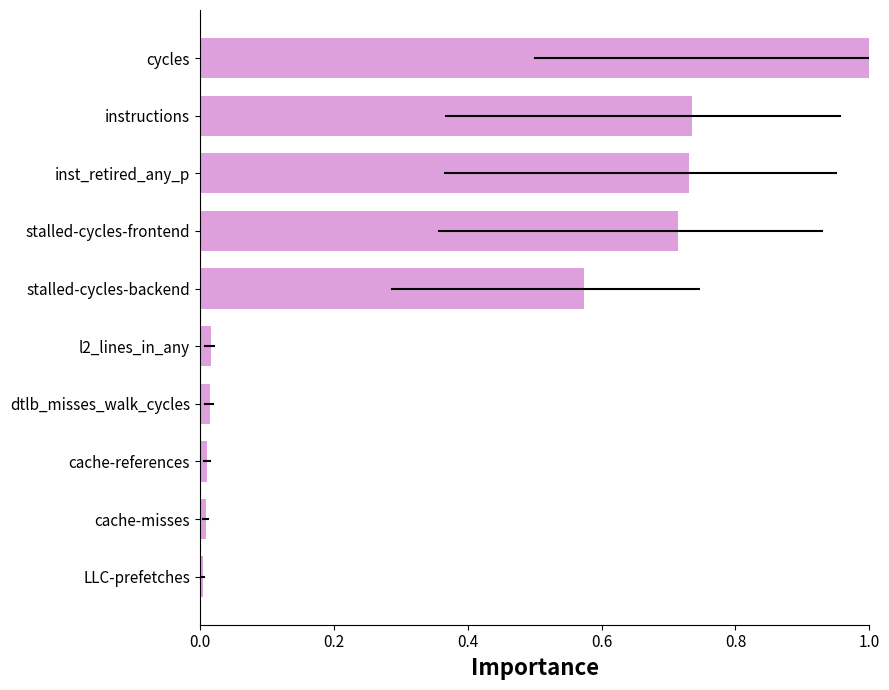

What is the difference between the maximum and minimum values?

1.0